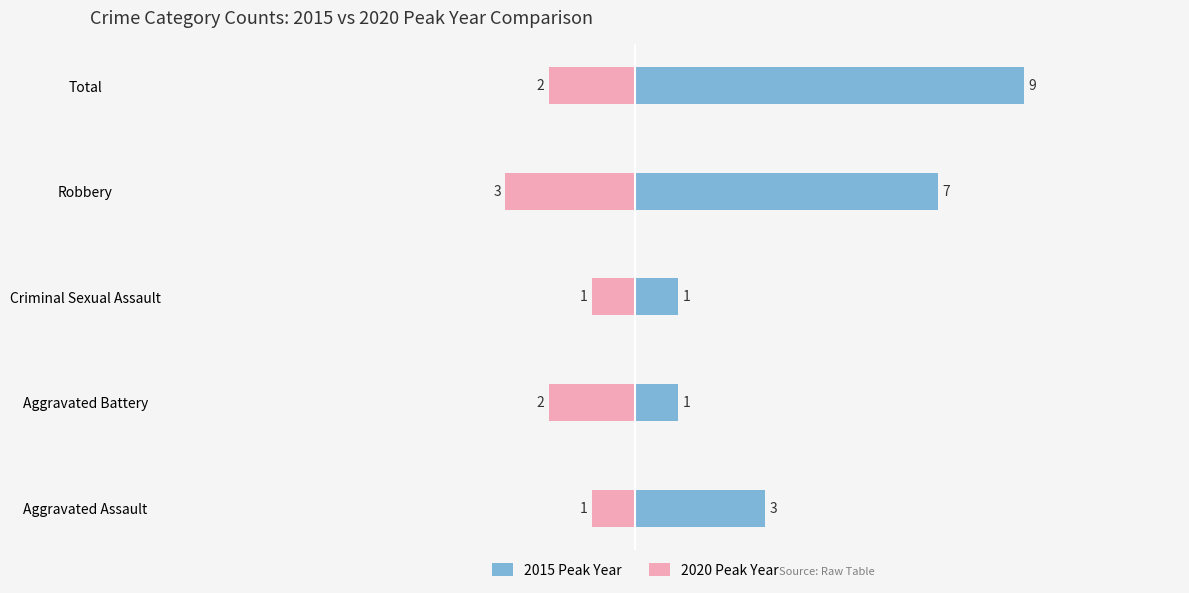

Rank the categories by 2015 Peak Year value from lowest to highest.

Aggravated Battery, Criminal Sexual Assault, Aggravated Assault, Robbery, Total